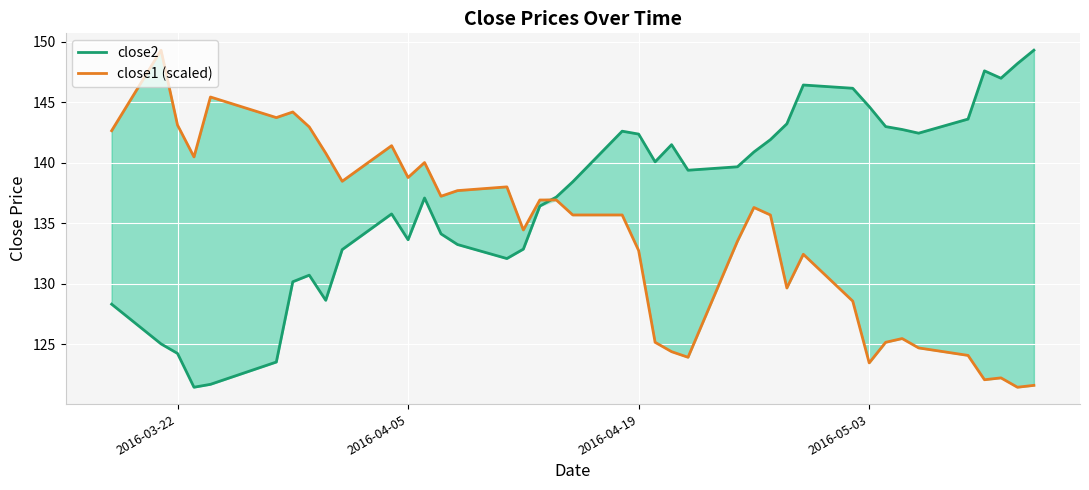

Rank the series by their average value, from lowest to highest.

close1 (scaled), close2